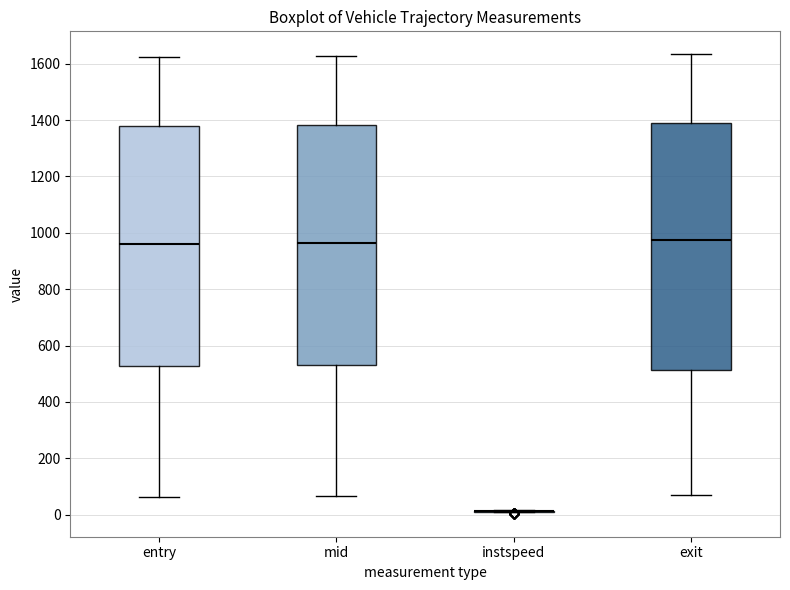

Reading left to right, read every box against the y-axis: the position of its median line, the range the box covers, and the ends of its whiskers. The values are not printed on the chart, so give them approximately, as read against the axis.

entry: median 960, box 520 to 1380, whiskers 60 to 1620
mid: median 960, box 540 to 1380, whiskers 60 to 1620
instspeed: box collapsed to a line at 20, whiskers 0 to 20
exit: median 980, box 520 to 1380, whiskers 80 to 1640